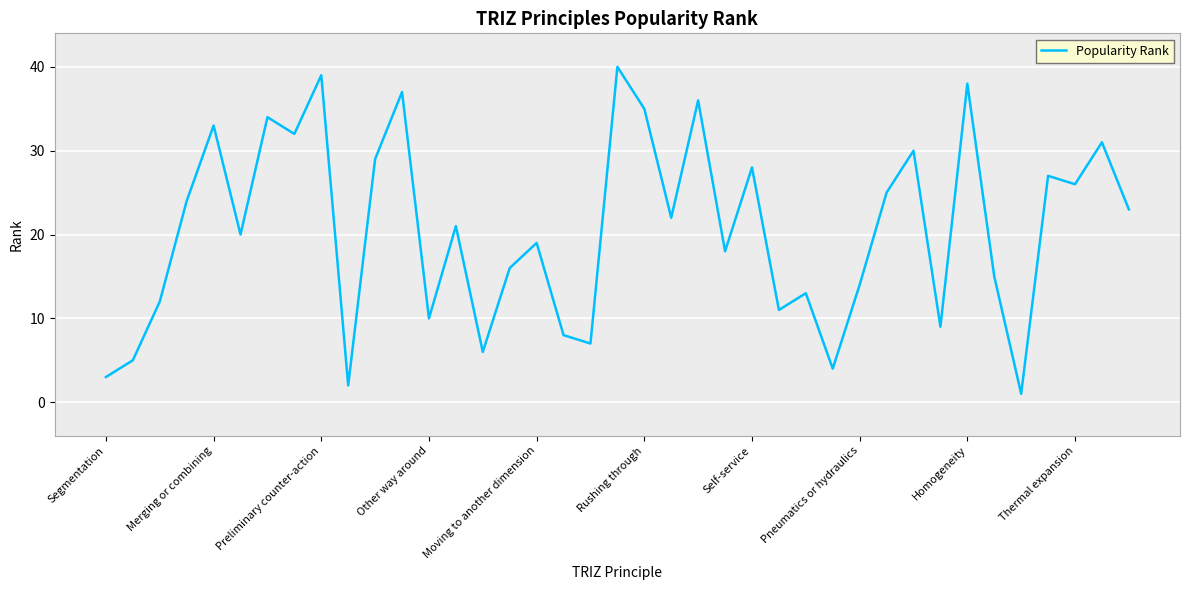

Does the chart display data point markers on the line(s)?

No